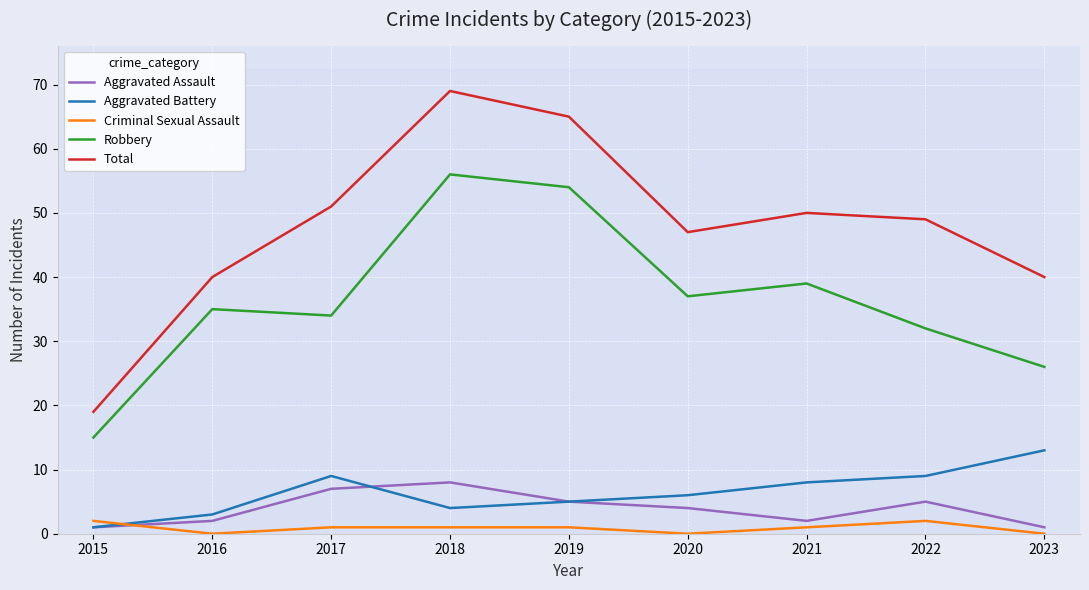

Is it true that Aggravated Assault equals 5 at 2019?

True